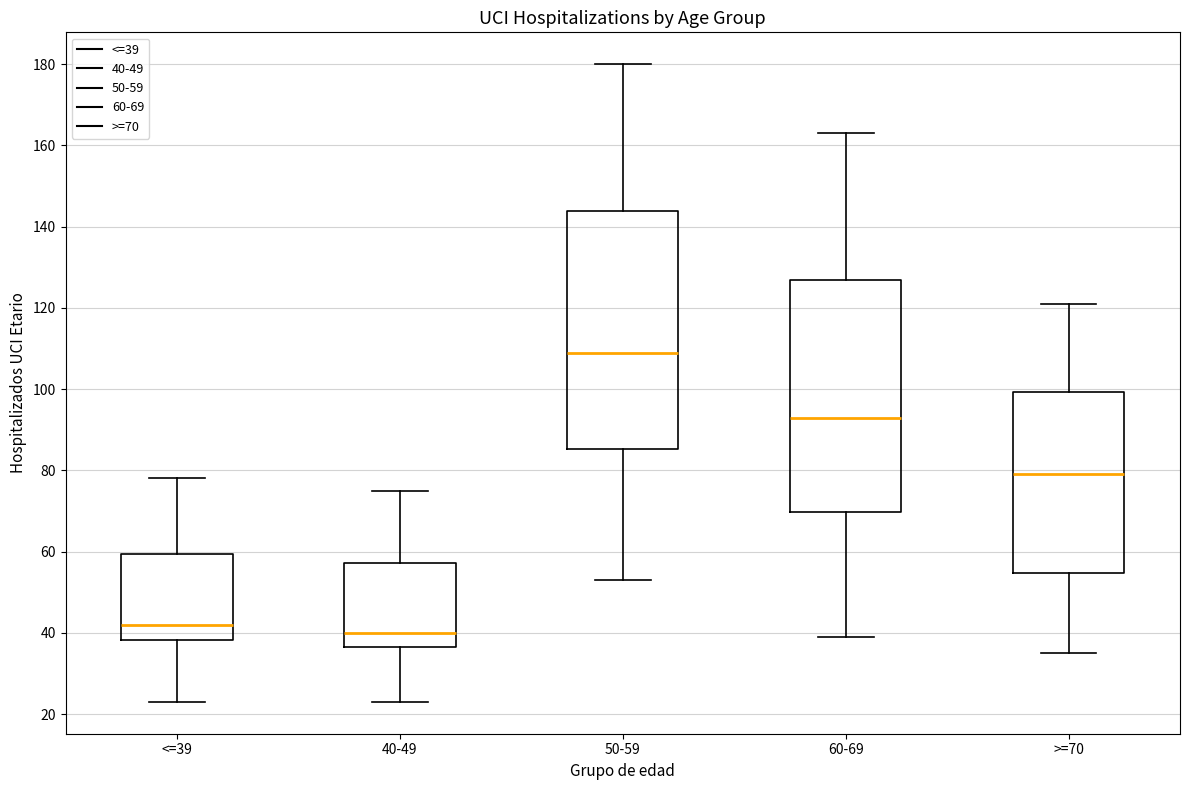

Reading left to right, transcribe this box plot: for each box, give where its median line is, the range the box spans, and where its two whiskers end, as read against the y-axis. The values are not printed on the chart, so give them approximately, as read against the axis.

<=39: median 42, box 38 to 60, whiskers 24 to 78
40-49: median 40, box 36 to 58, whiskers 24 to 76
50-59: median 110, box 86 to 144, whiskers 54 to 180
60-69: median 94, box 70 to 126, whiskers 40 to 164
>=70: median 80, box 54 to 100, whiskers 36 to 122